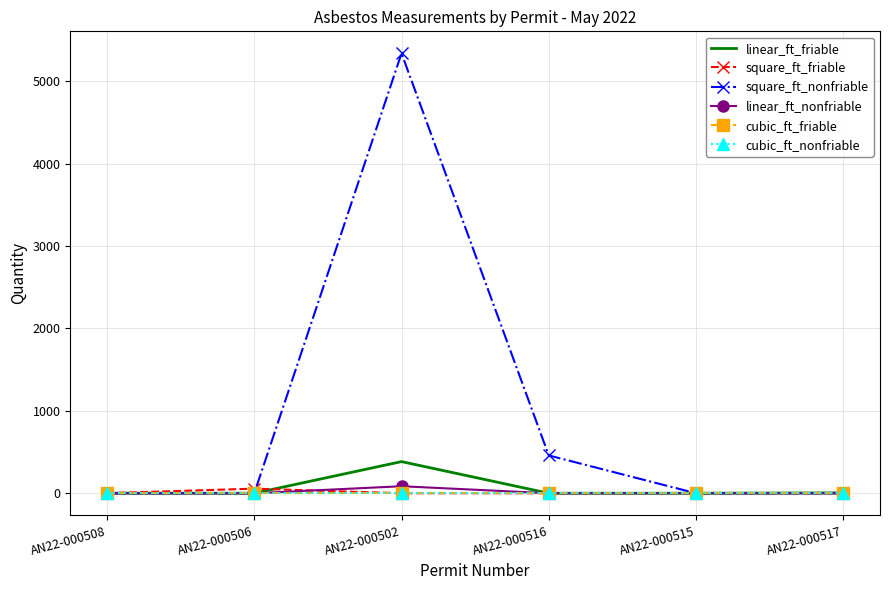

Between AN22-000508 and AN22-000502, which is larger?

AN22-000502